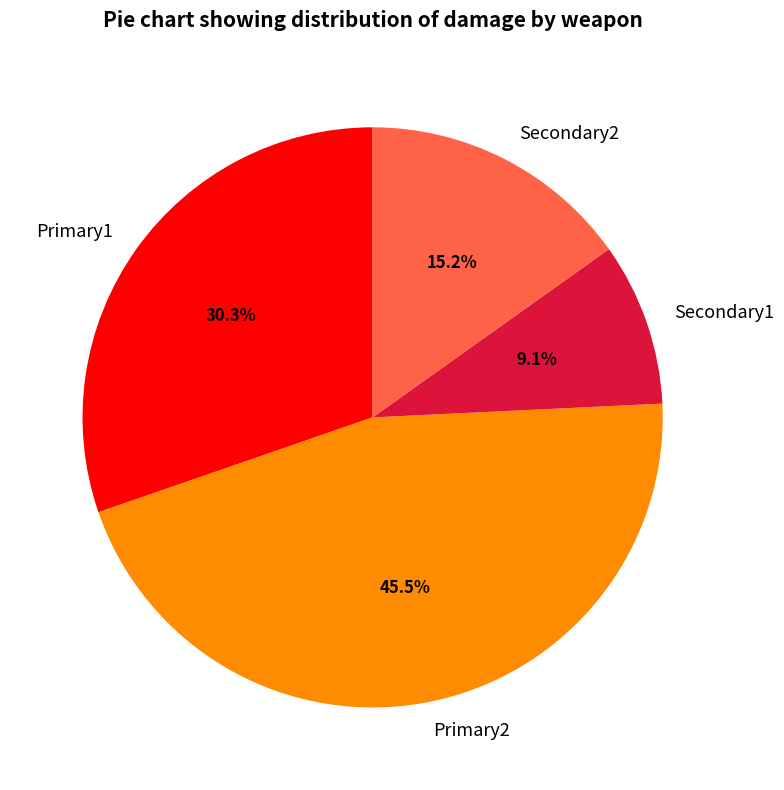

What is the ratio of the value at Primary1 to the value at Primary2?

0.7